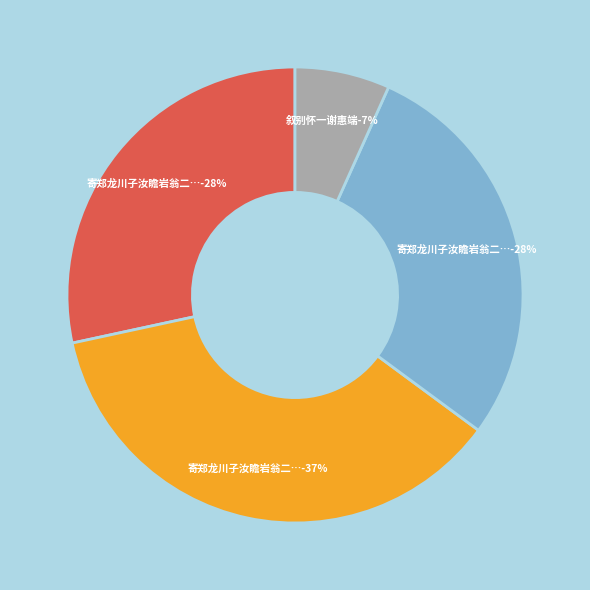

How many slices are in this pie chart?

4